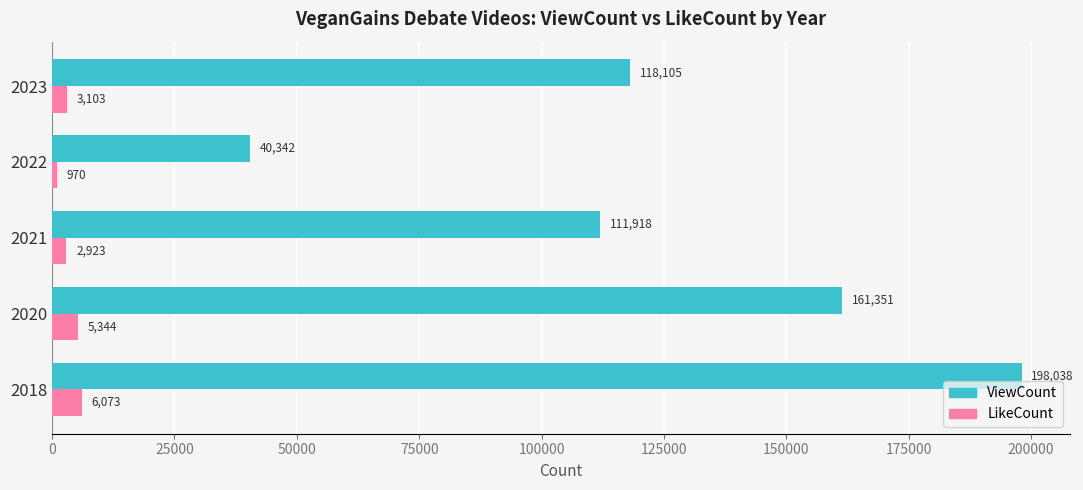

What are all the series names shown in the legend?

ViewCount, LikeCount